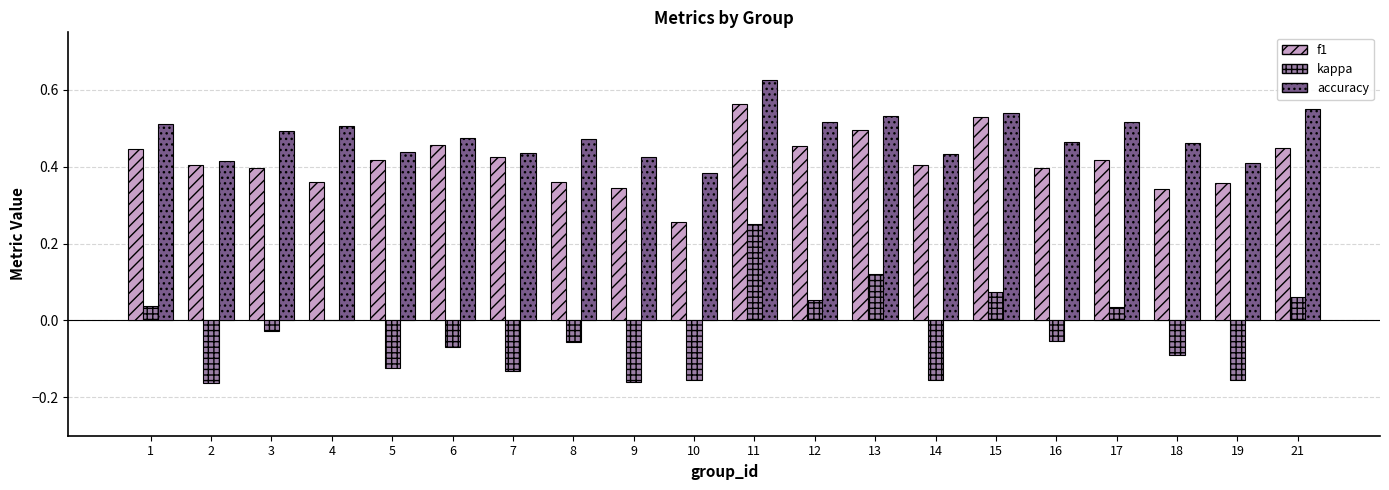

Is the value of accuracy at 21 greater than the value of kappa at 13?

Yes